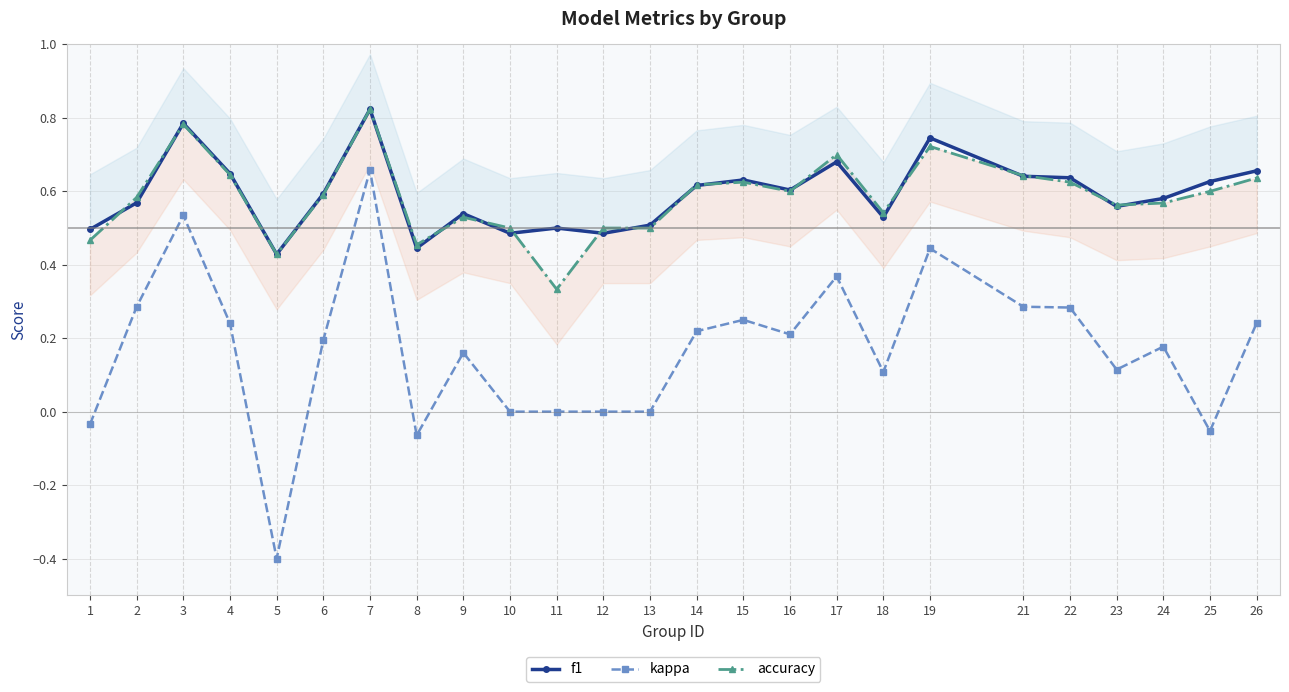

The value of f1 at 16 is 0.9. True or false?

False